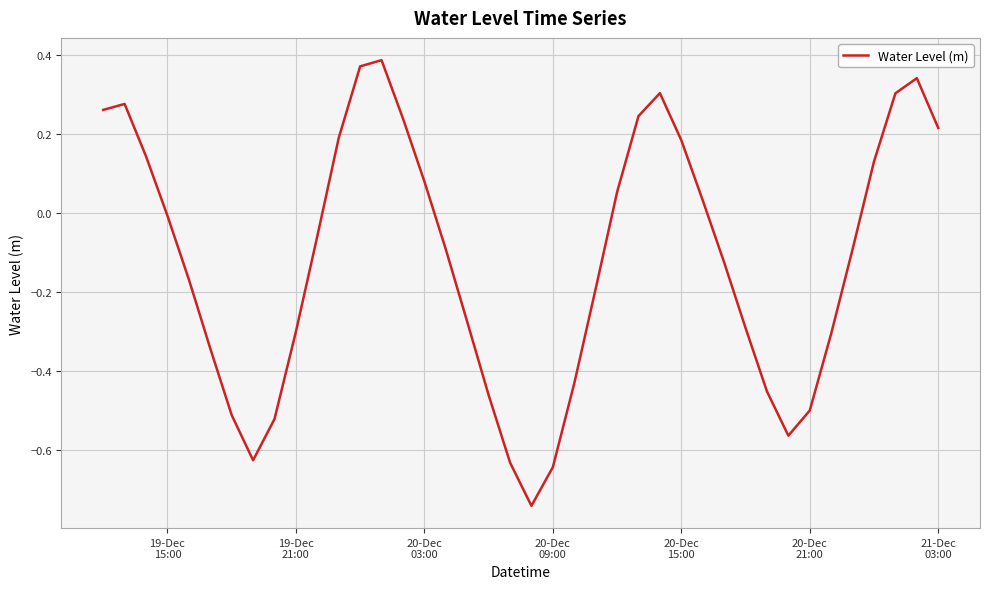

What is the difference between the maximum and minimum values?

1.1